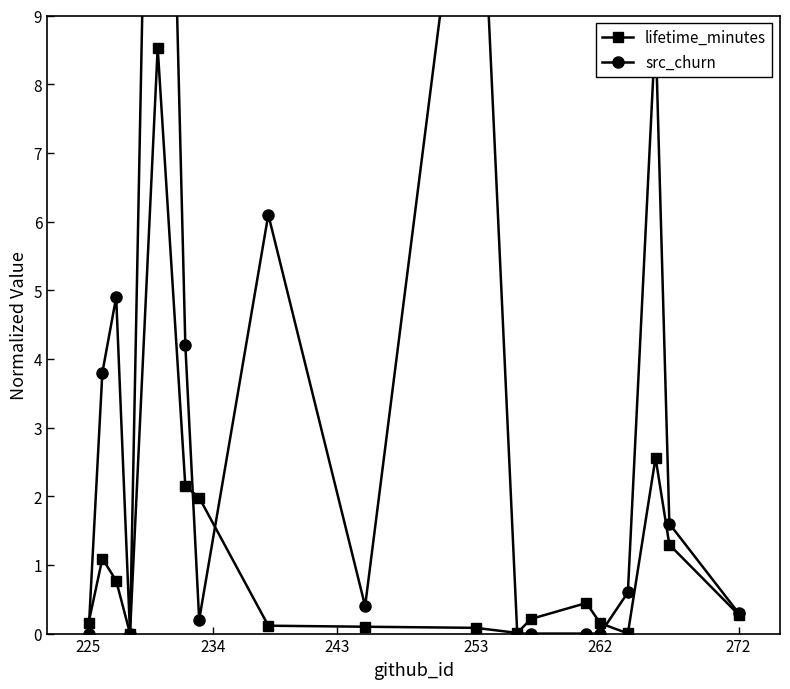

What is the maximum value for lifetime_minutes?

8.5